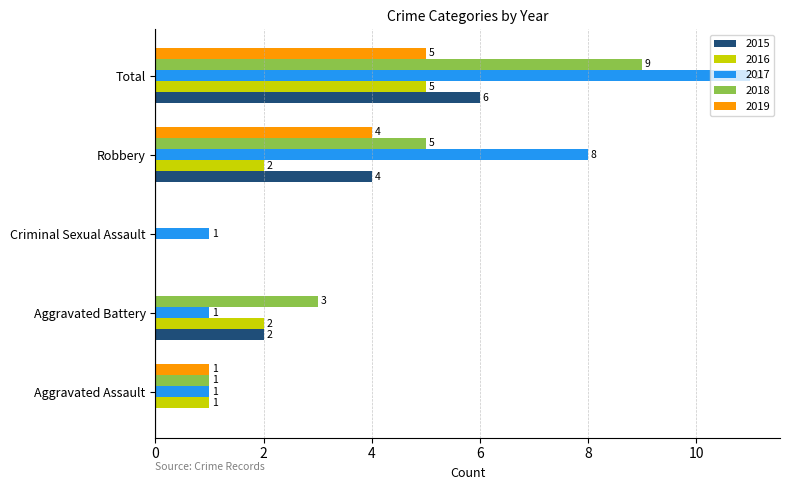

What is the sum of all 2016 values?

10